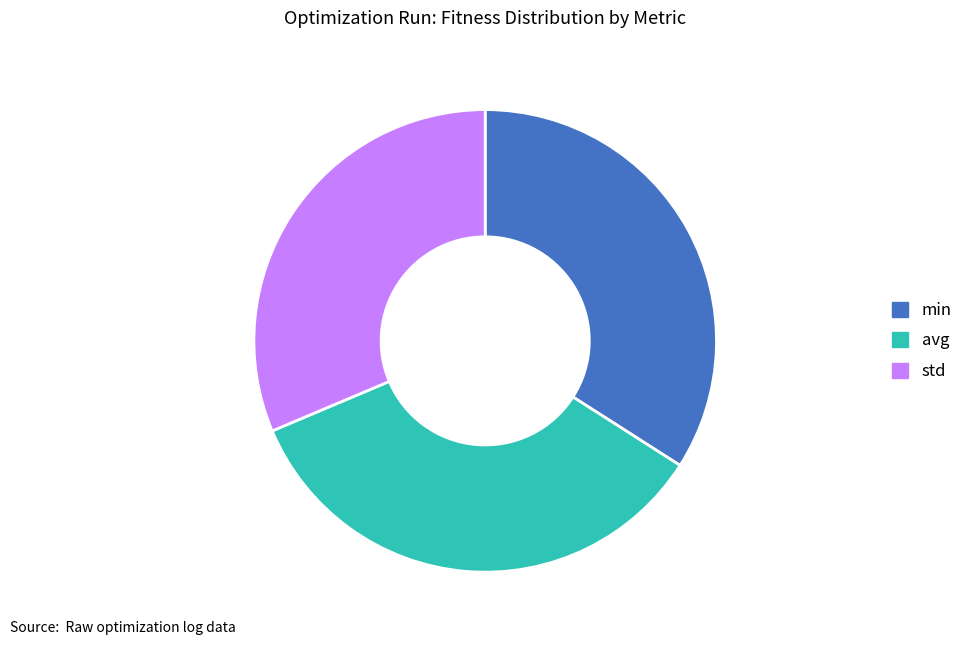

The avg slice represents 35% of the pie. True or false?

True